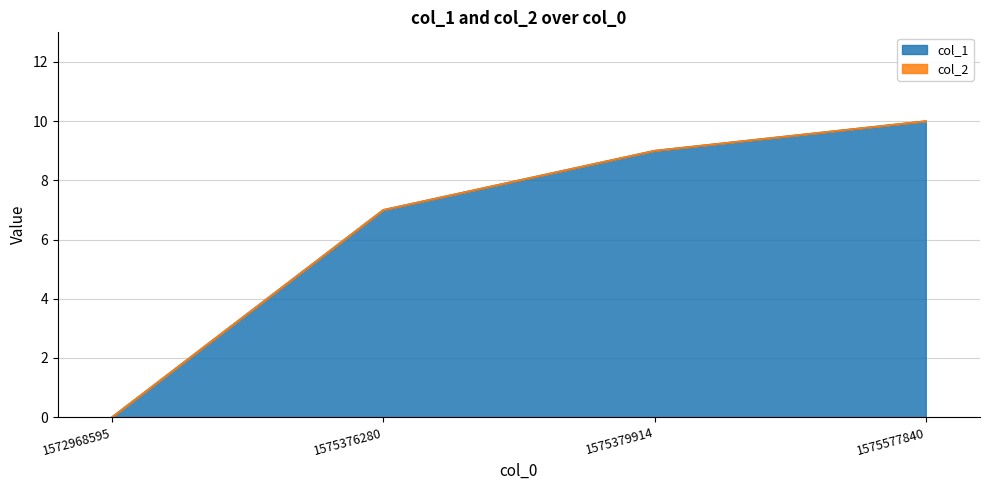

Is it true that the value at 1575577840 is 15?

False